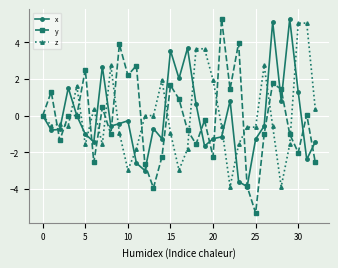

What is the highest value of the y series?

5.3